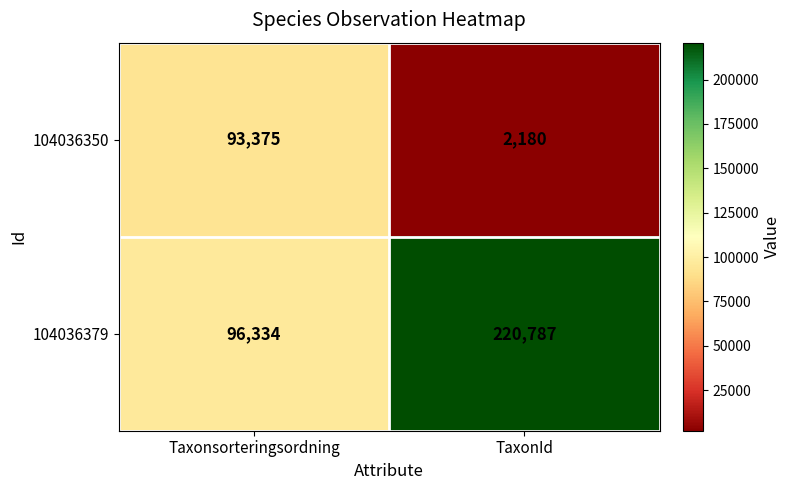

List the series in order of their overall mean, highest first.

104036379, 104036350